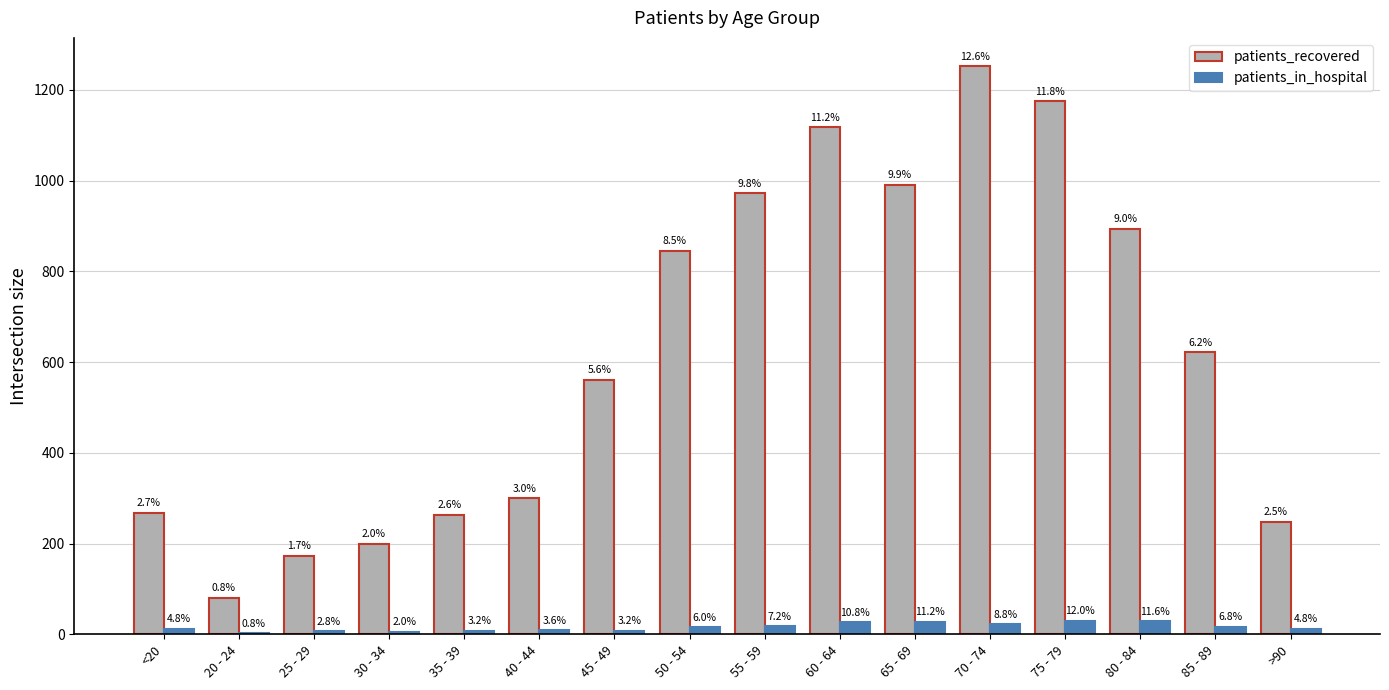

Are the bars grouped side by side (vs. stacked)?

Yes